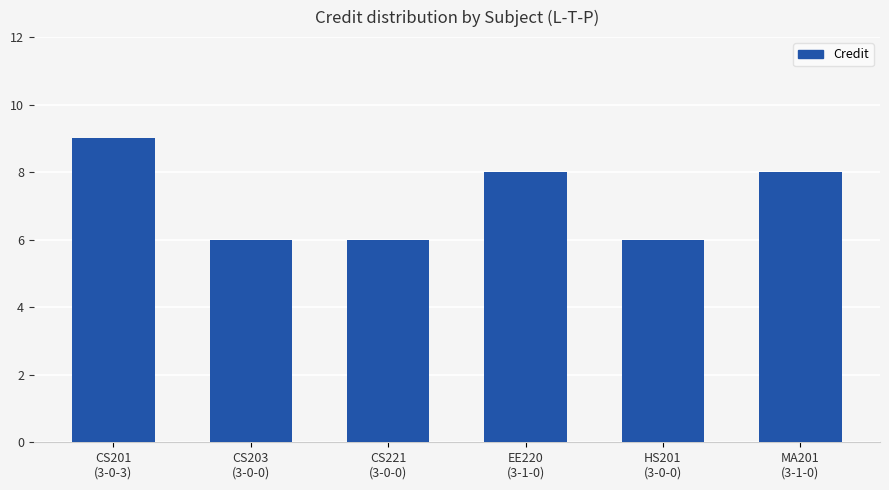

Which has a higher value, CS201
(3-0-3) or CS203
(3-0-0)?

CS201
(3-0-3)